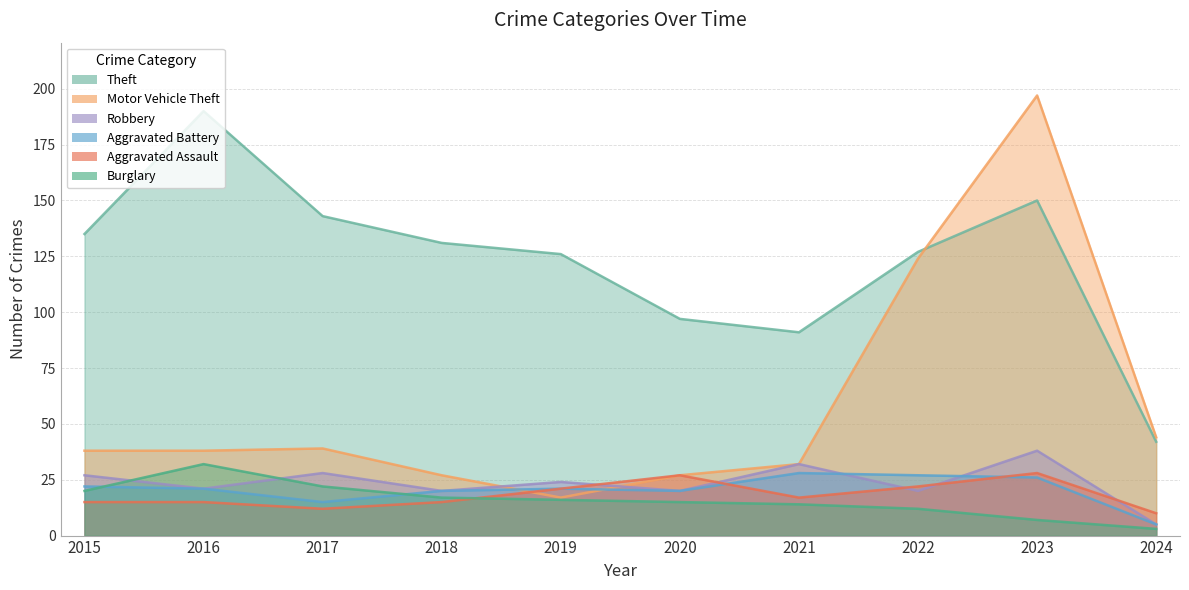

At which category is the sum across all series the highest?

2023